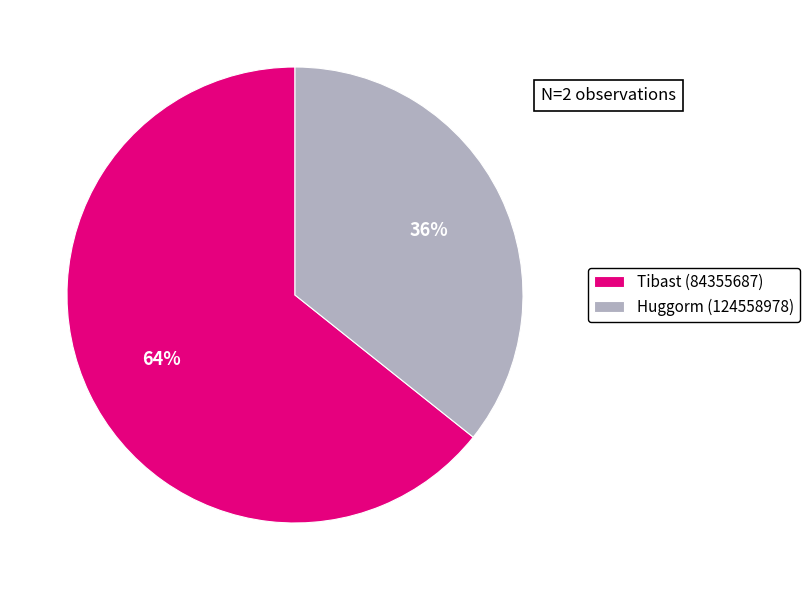

To the nearest percent, what is the average slice percentage?

50%